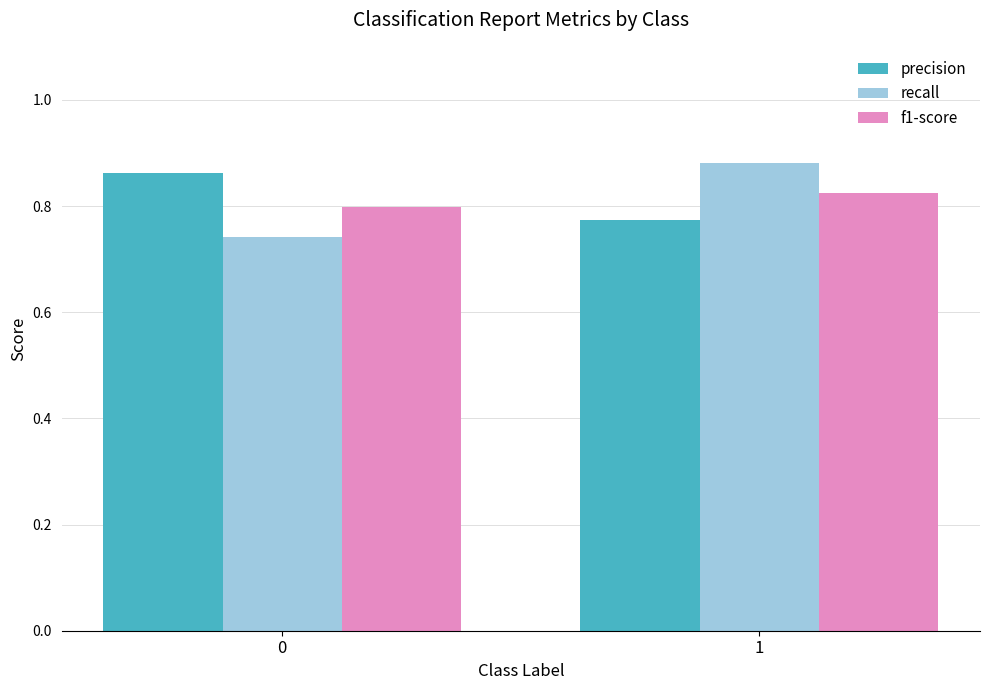

What is the total value across all series at 1?

2.5